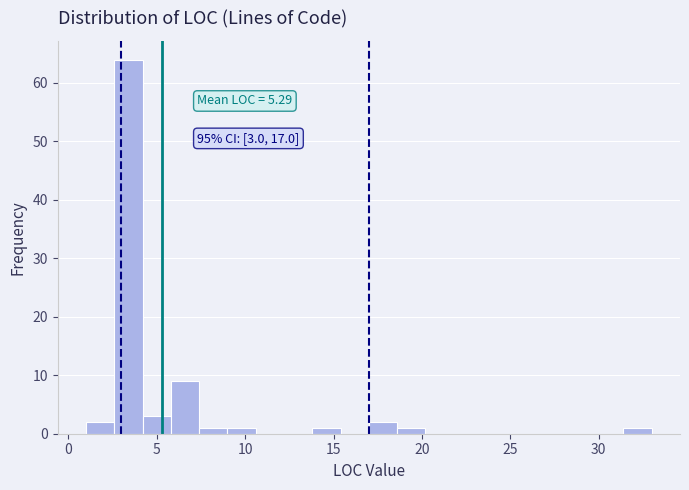

Read against the x-axis, roughly where is the centre of the tallest bar?

3.5